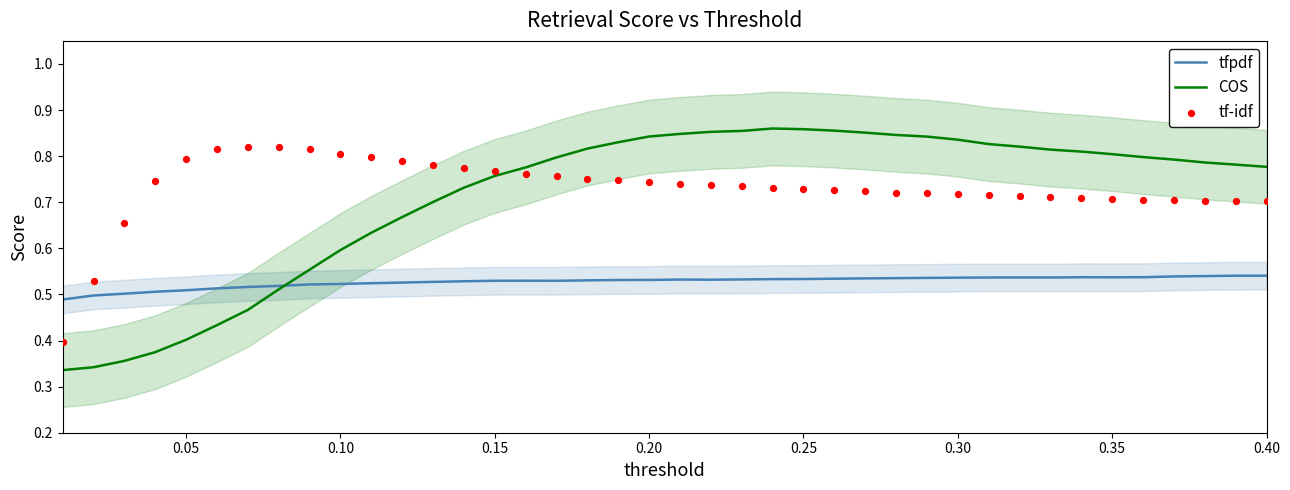

Which series has the largest total across all categories?

tf-idf